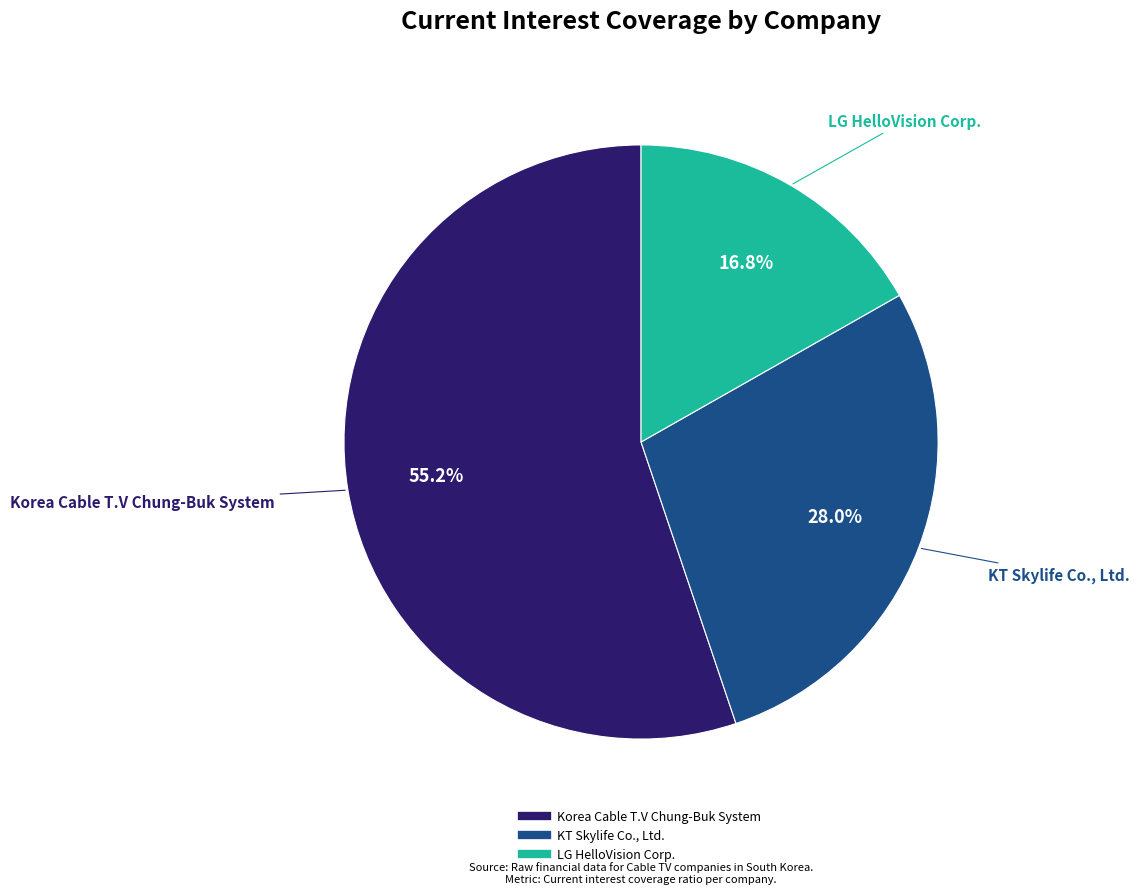

Is it true that LG HelloVision Corp. is 11% of the pie?

False